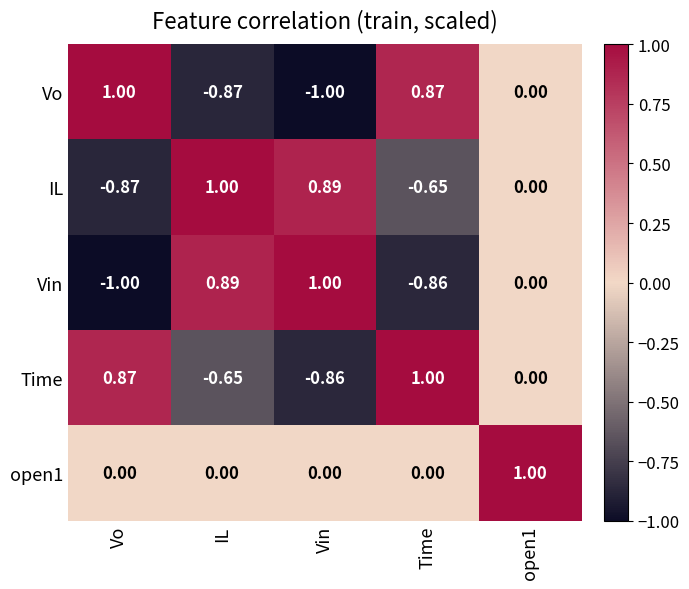

At which label does Vin reach its minimum?

Vo